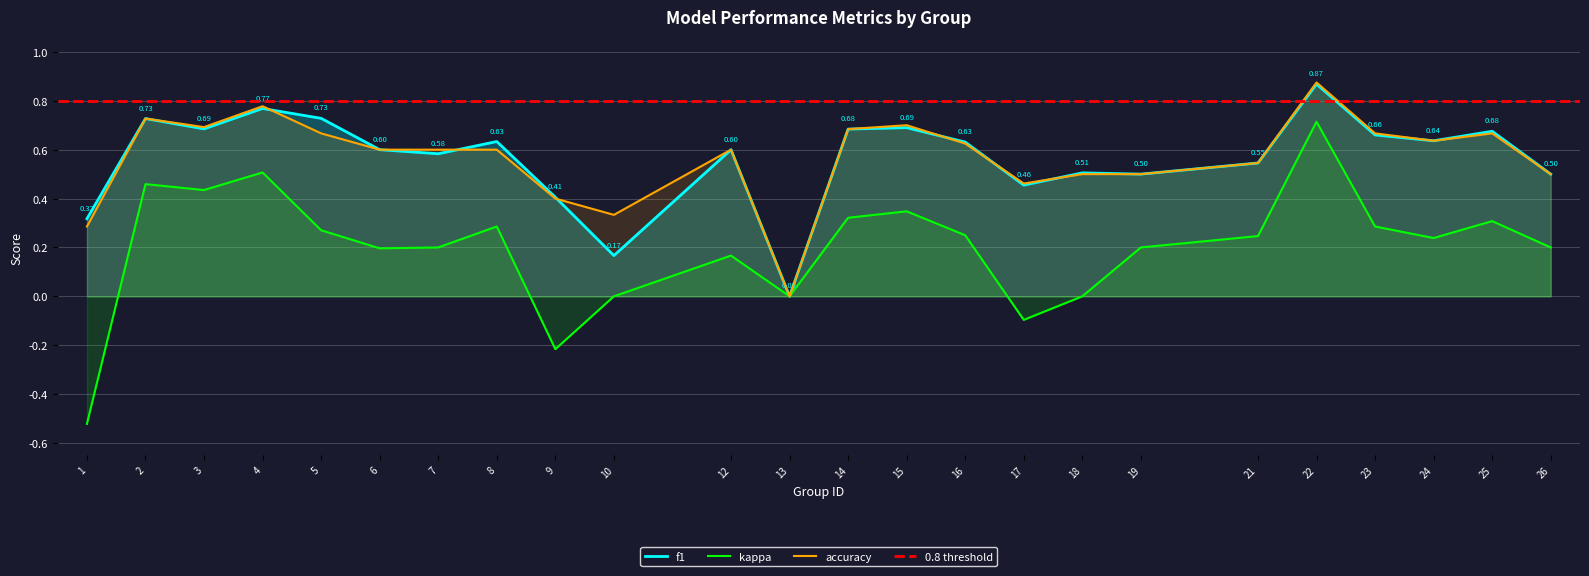

Where do f1 and accuracy first cross each other?

4 and 5